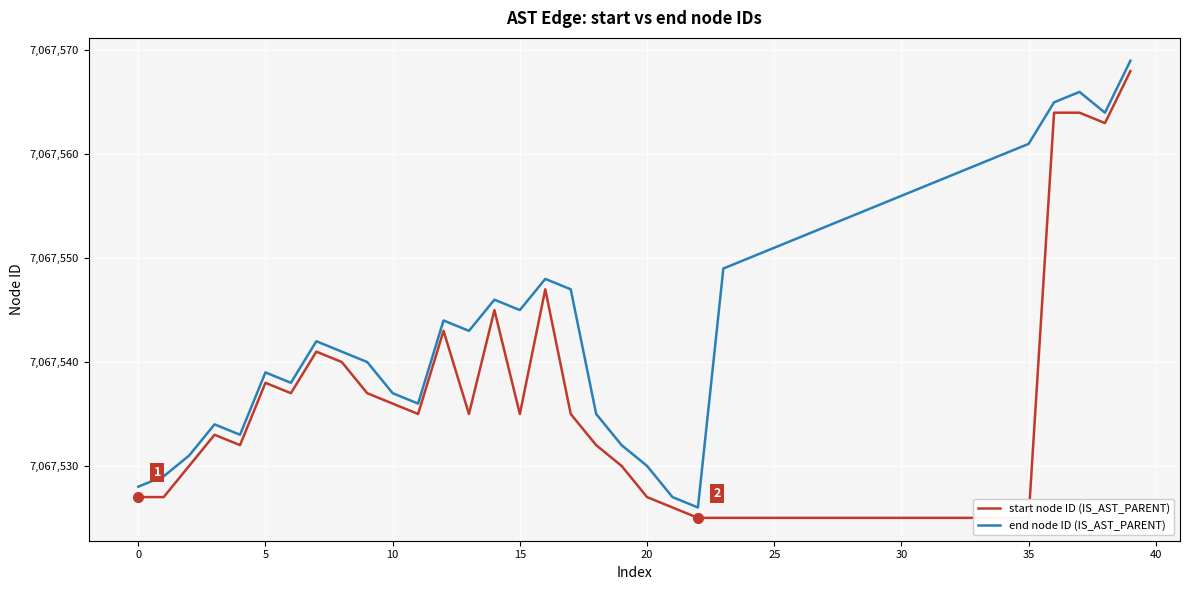

The value of end node ID (IS_AST_PARENT) at 35 is 1736691. True or false?

False